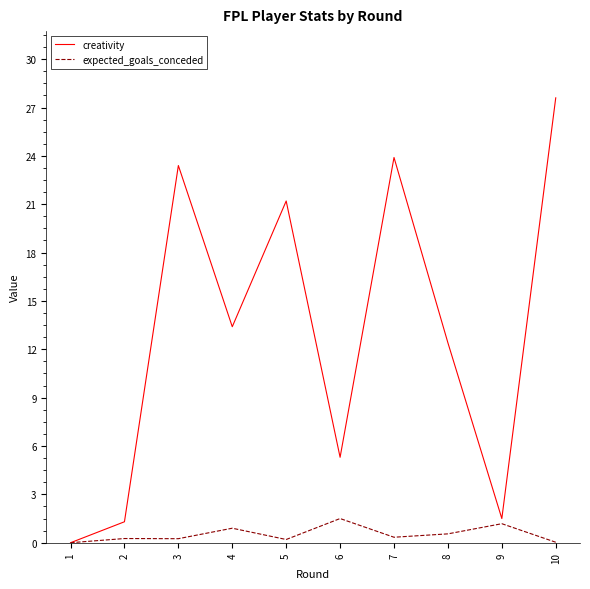

How many positive values does the creativity series have?

9